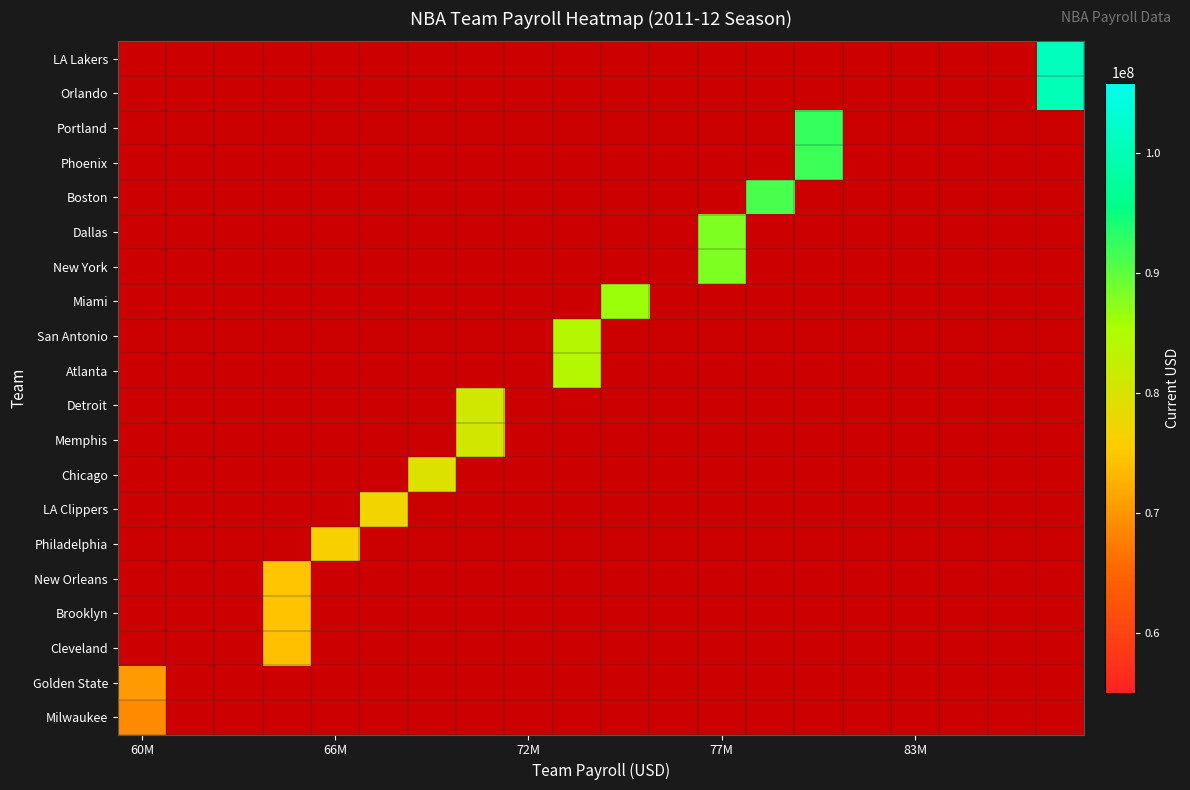

At how many categories does at least one series exceed 70229019?

12